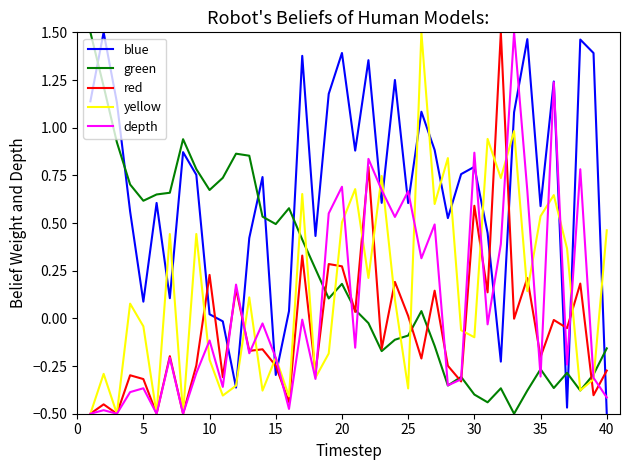

How many times do blue and red cross each other?

11